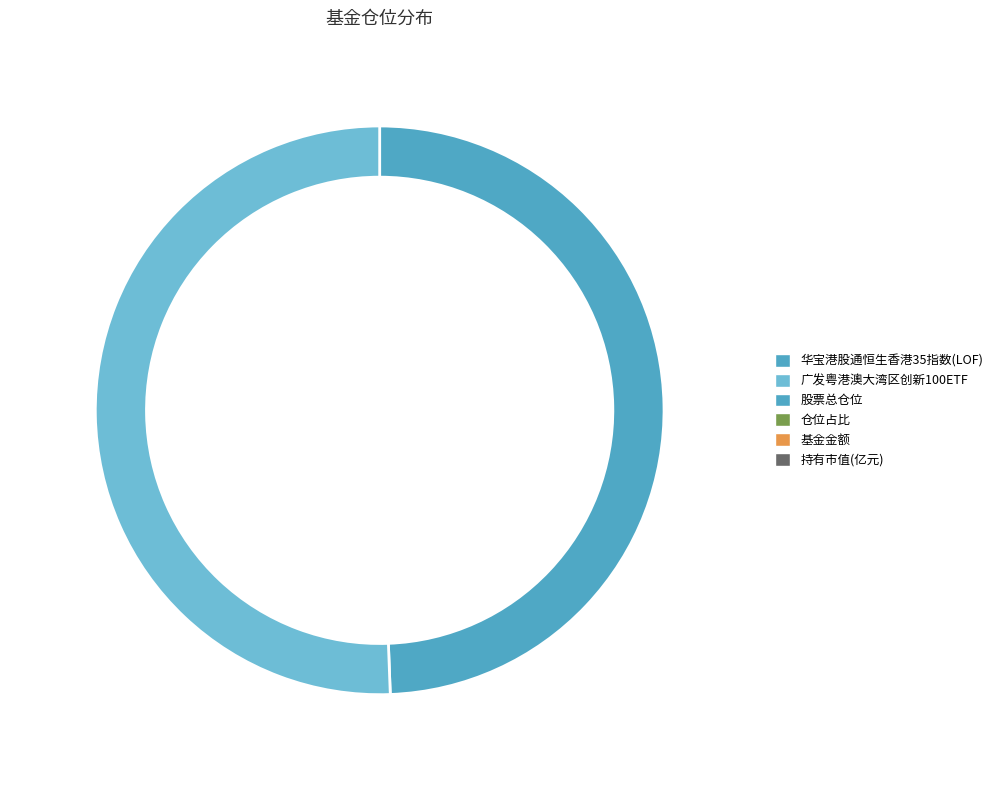

What percentage do 广发粤港澳大湾区创新100ETF and 华宝港股通恒生香港35指数(LOF) together represent?

100.0%